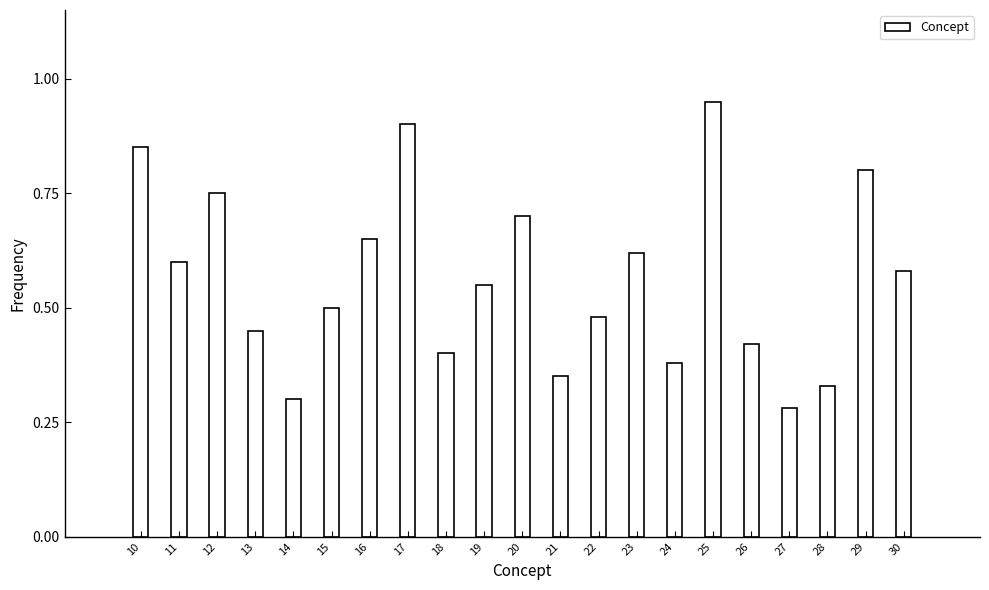

Between 10 and 27, which is larger?

10